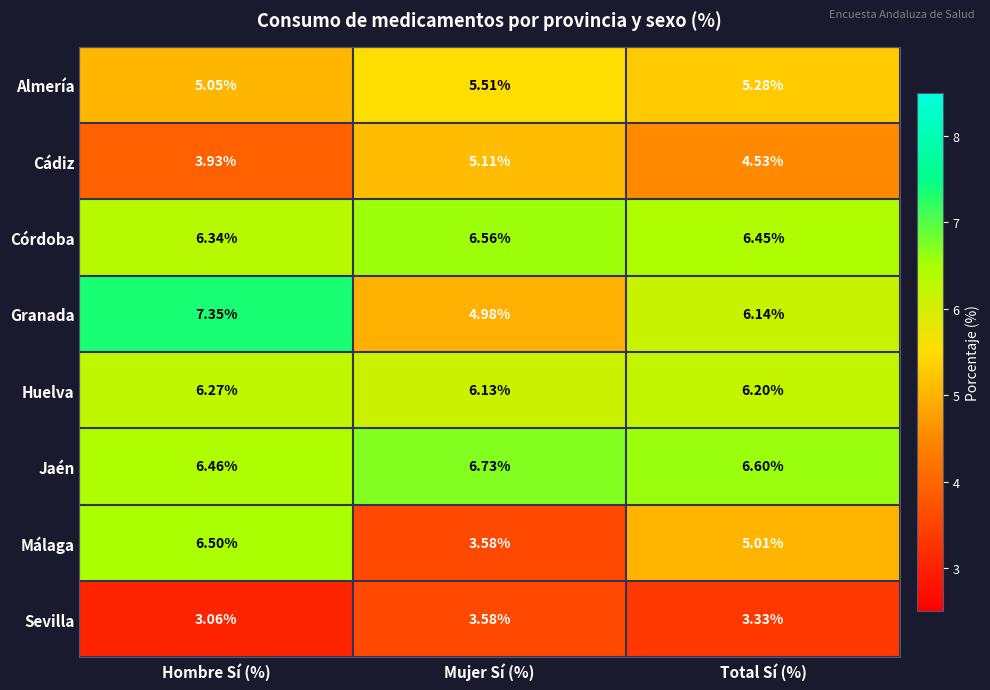

At which label does Sevilla reach its peak?

Mujer Sí (%)